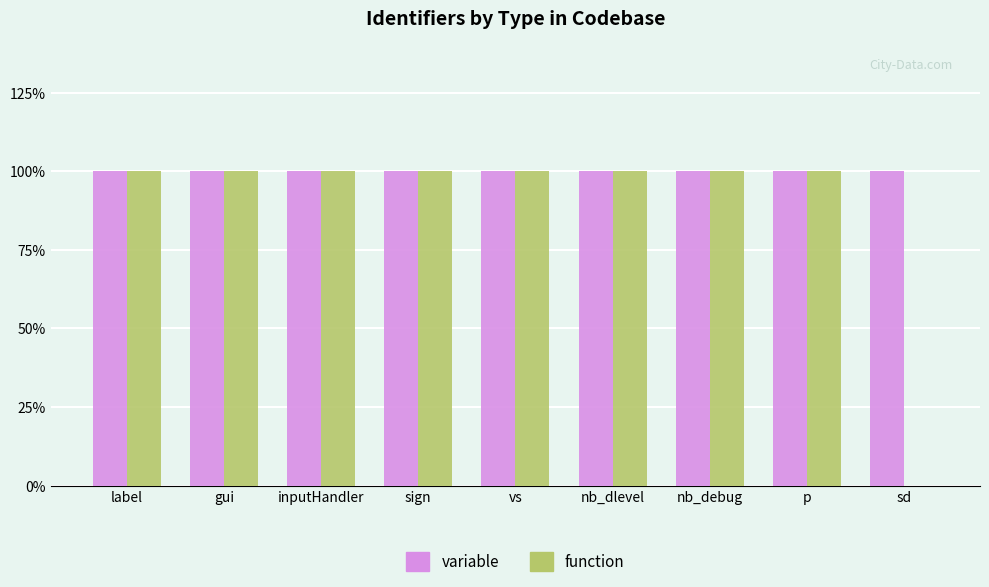

Are the bars horizontal?

No